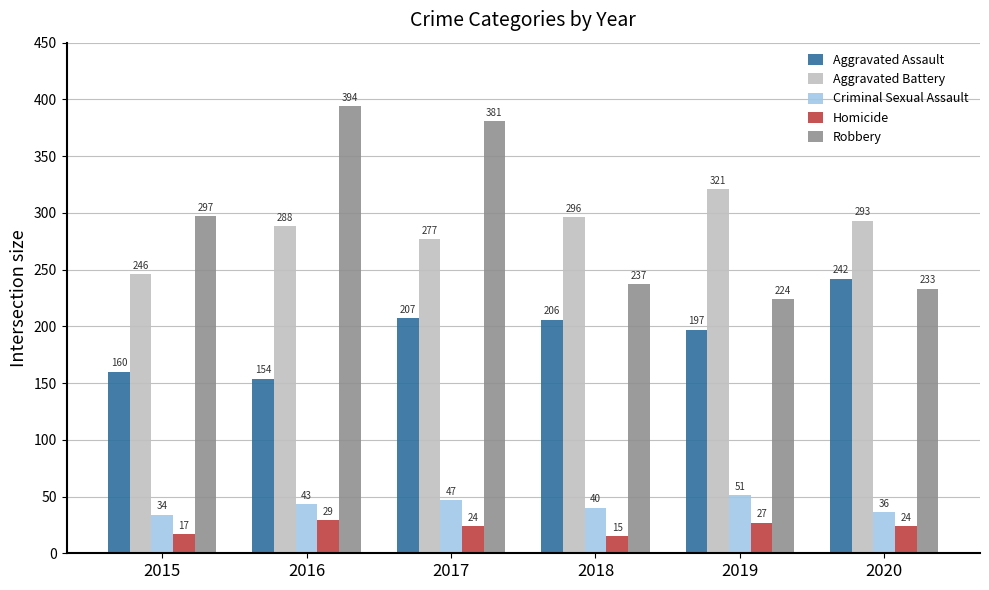

Is the value of Homicide at 2019 greater than the value of Aggravated Battery at 2018?

No